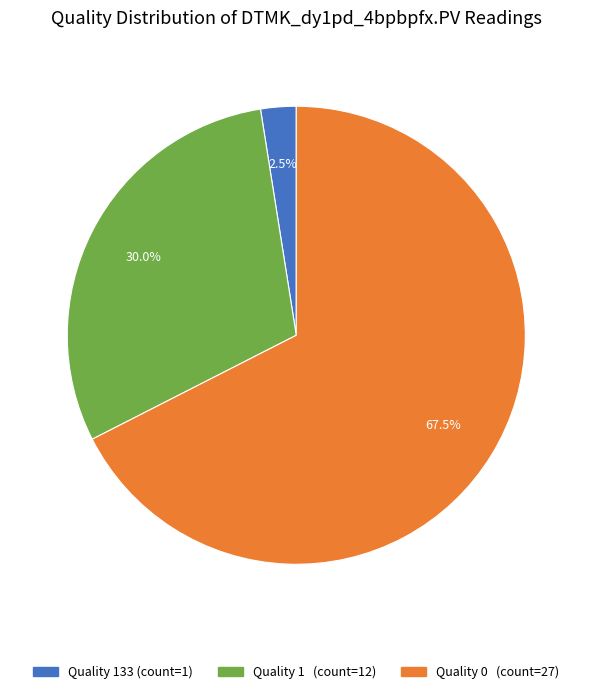

Is there any slice that represents more than half of the pie?

Yes